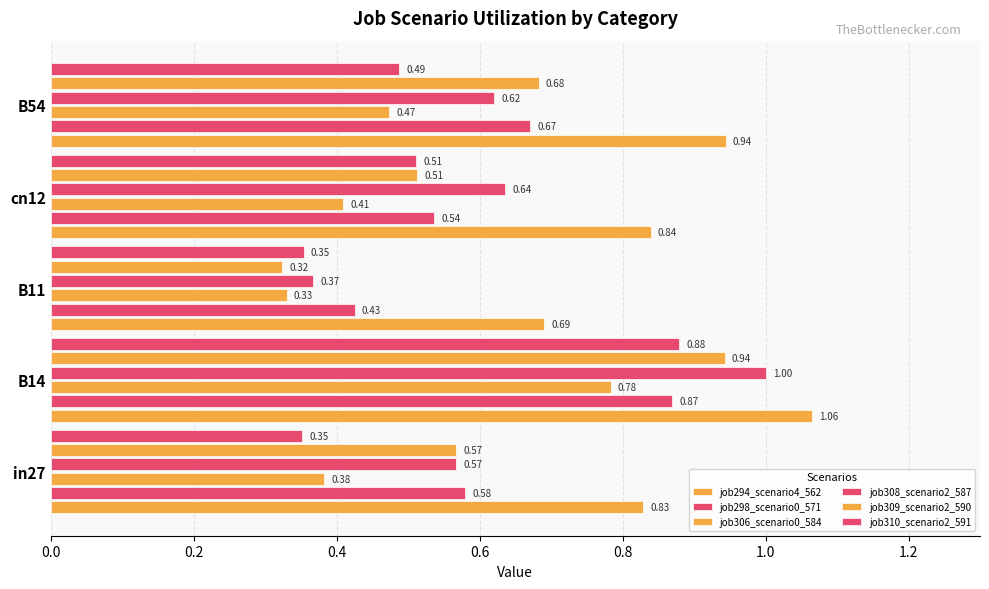

Reading left to right, transcribe all the data shown in this chart.

job294_scenario4_562: 0.8	1.1	0.7	0.8	0.9
job298_scenario0_571: 0.6	0.9	0.4	0.5	0.7
job306_scenario0_584: 0.4	0.8	0.3	0.4	0.5
job308_scenario2_587: 0.6	1.0	0.4	0.6	0.6
job309_scenario2_590: 0.6	0.9	0.3	0.5	0.7
job310_scenario2_591: 0.4	0.9	0.4	0.5	0.5